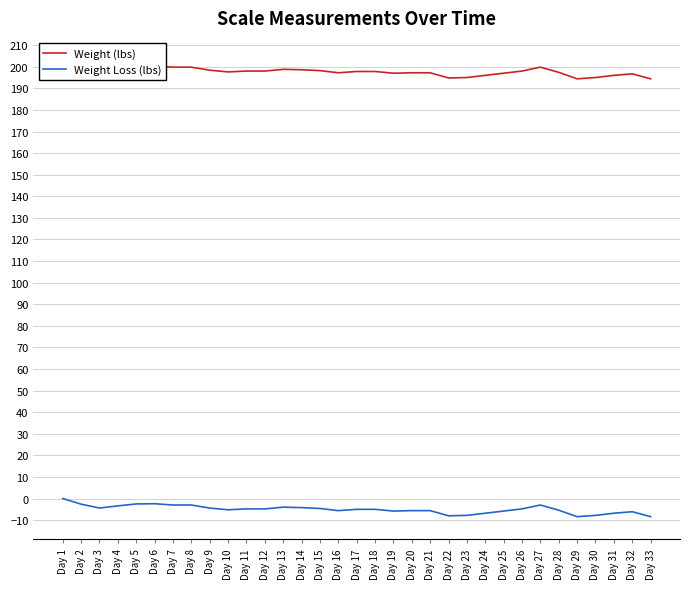

At which label does Weight Loss (lbs) first exceed -5?

Day 1